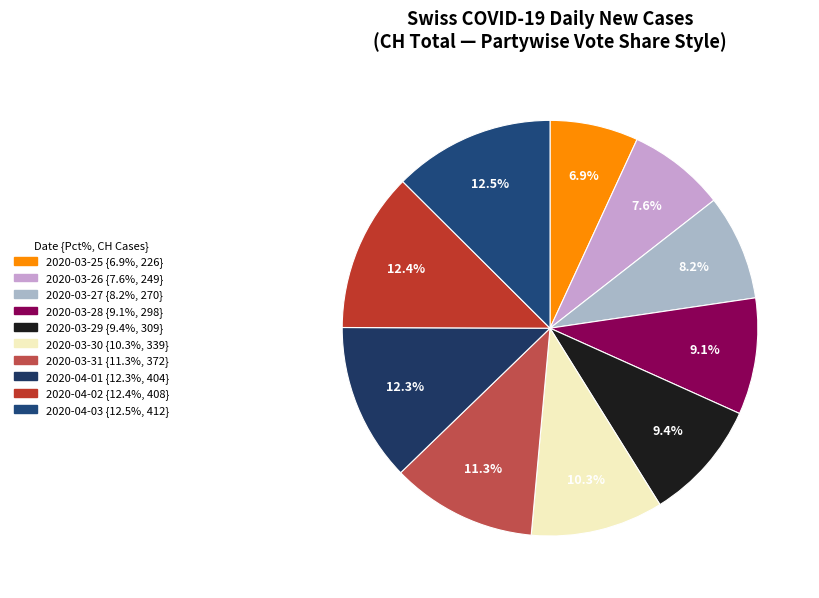

To the nearest percent, what portion does 2020-04-02 represent?

12%